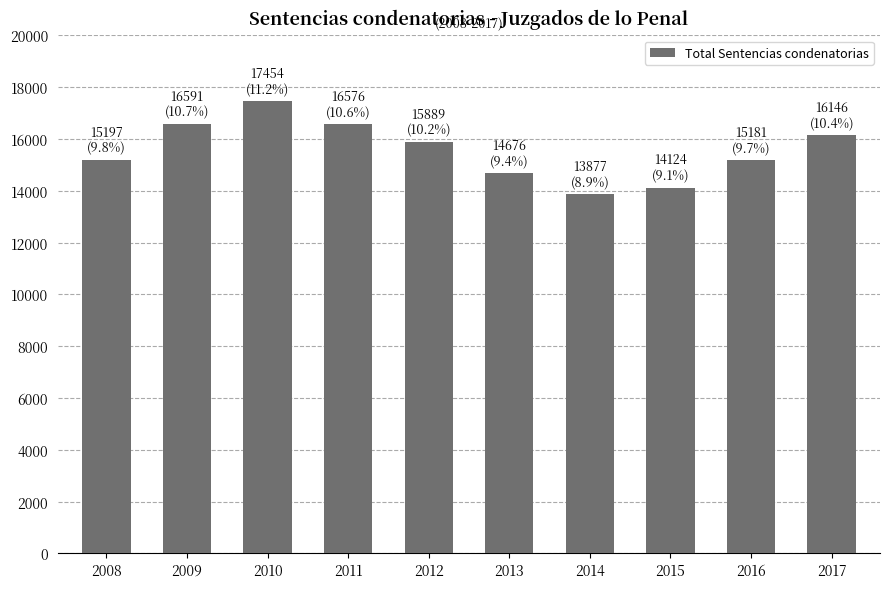

Which label corresponds to the smallest value in the chart?

2014